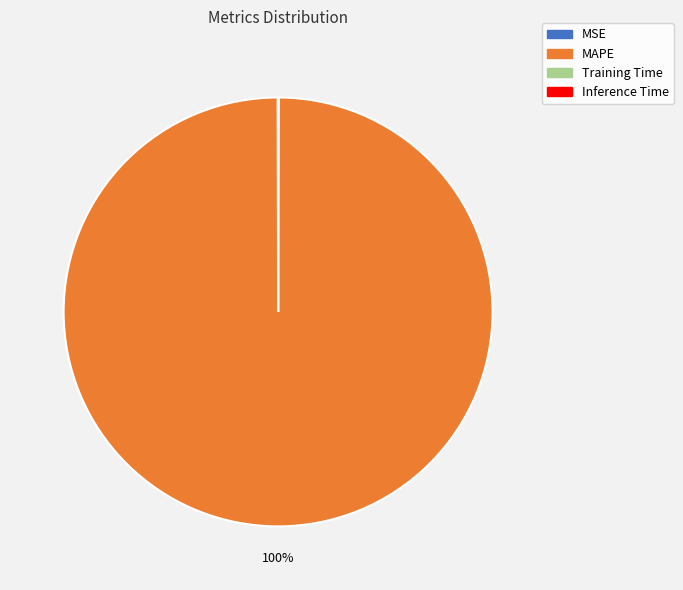

The MAPE slice represents 87% of the pie. True or false?

False